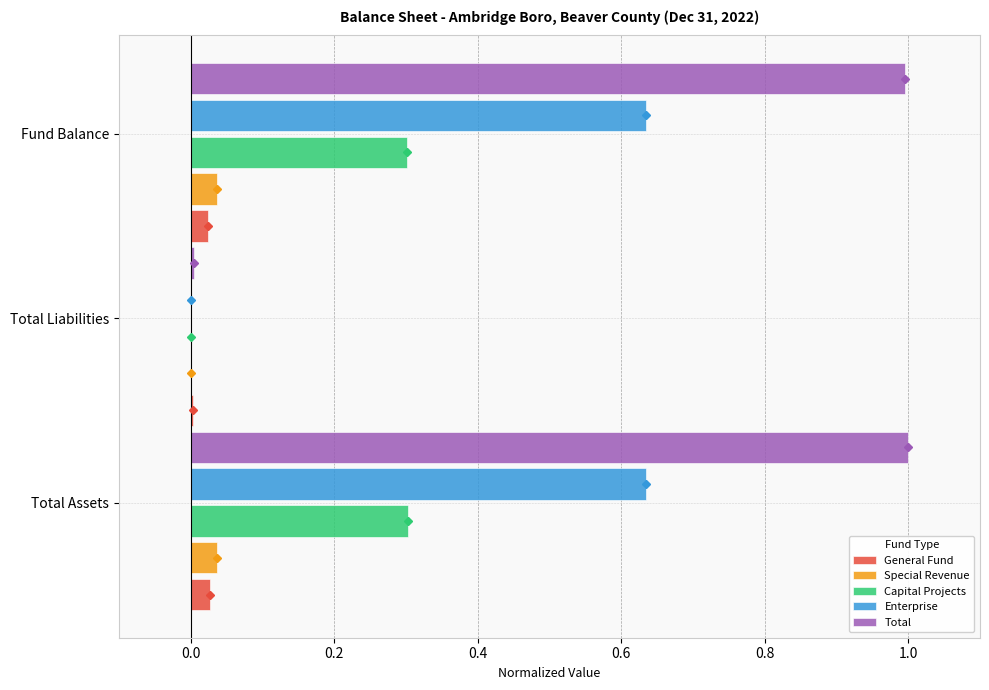

Between Total Assets and Total Liabilities, which series saw the biggest shift?

Total